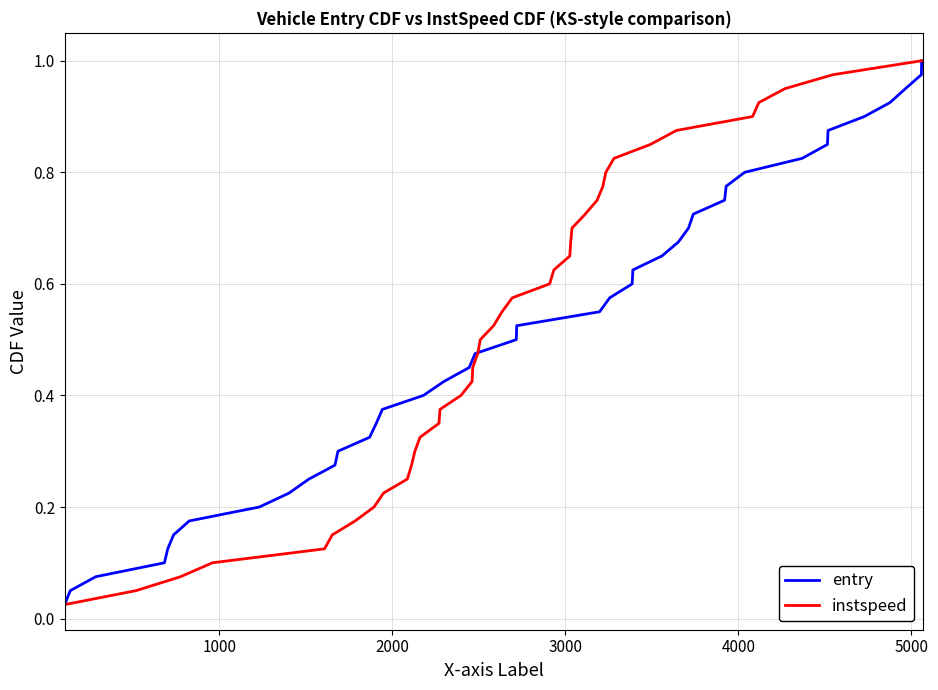

True or false: instspeed has more than 2 interior local peaks.

False